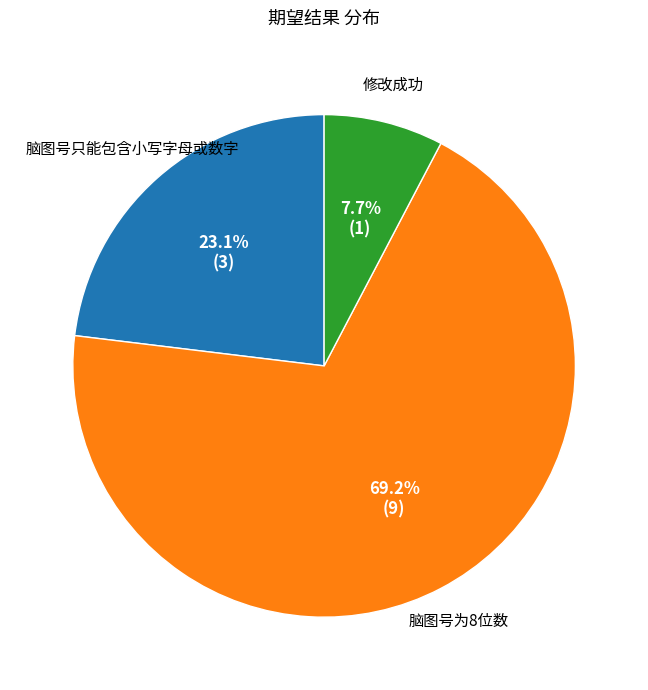

What is the total percentage of 脑图号为8位数 and 脑图号只能包含小写字母或数字?

92.3%